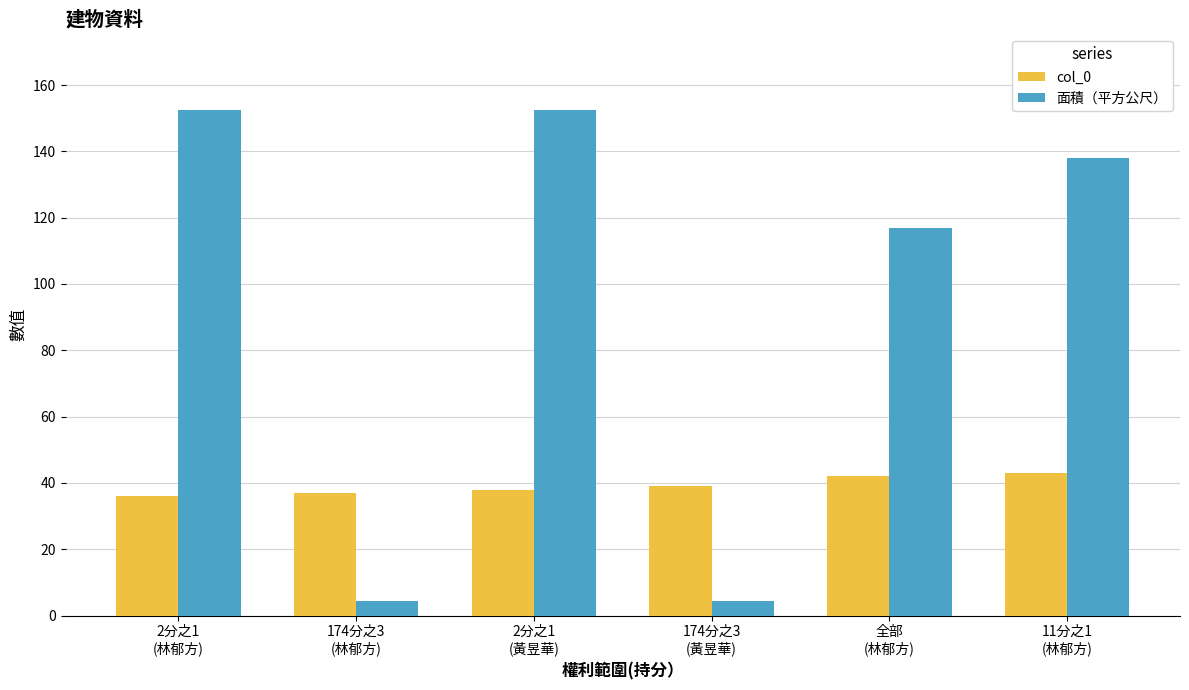

Reading left to right, what are all the values shown in this chart?

col_0: 2分之1
(林郁方)=36.0	174分之3
(林郁方)=37.0	2分之1
(黃昱華)=38.0	174分之3
(黃昱華)=39.0	全部
(林郁方)=42.0	11分之1
(林郁方)=43.0
面積（平方公尺）: 2分之1
(林郁方)=152.5	174分之3
(林郁方)=4.5	2分之1
(黃昱華)=152.5	174分之3
(黃昱華)=4.5	全部
(林郁方)=116.9	11分之1
(林郁方)=138.0